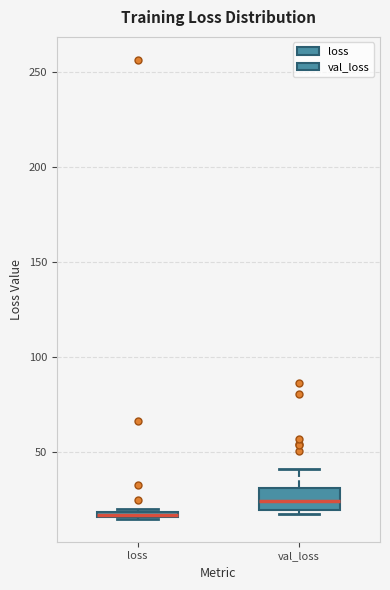

Where is the lower edge of the box for val_loss on the y-axis? The values are not printed on the chart, so give them approximately, as read against the axis.

20